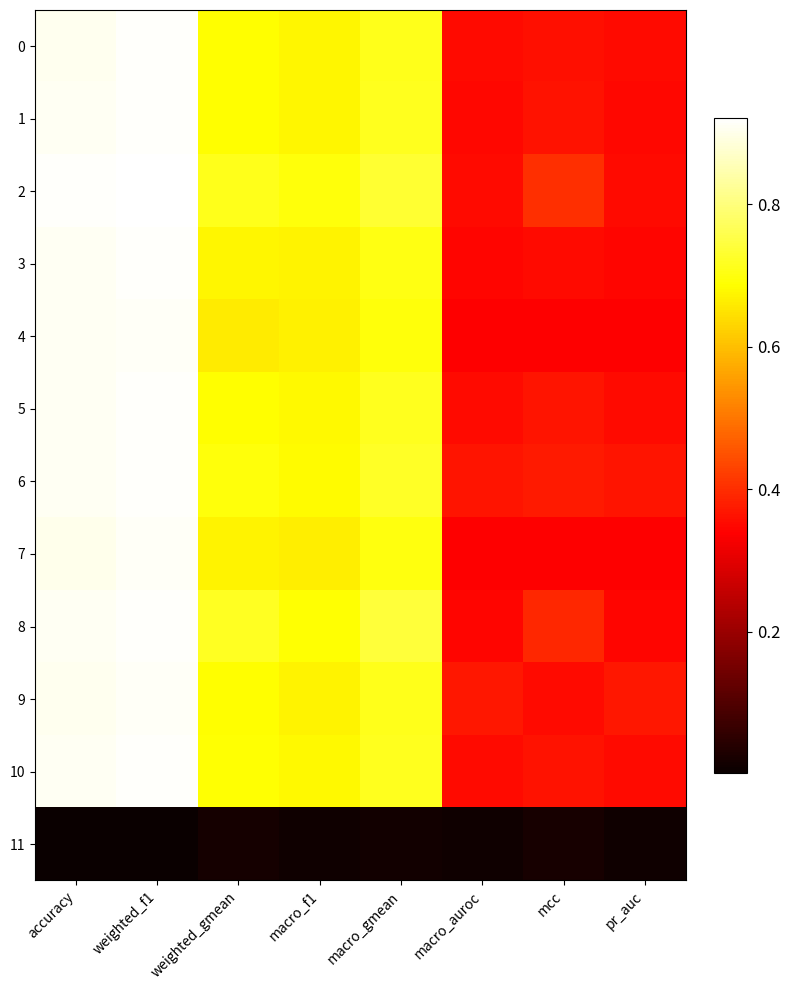

Reading left to right, what are all the values shown in this chart?

0: accuracy=0.9	weighted_f1=0.9	weighted_gmean=0.7	macro_f1=0.7	macro_gmean=0.7	macro_auroc=0.4	mcc=0.4	pr_auc=0.4
1: accuracy=0.9	weighted_f1=0.9	weighted_gmean=0.7	macro_f1=0.7	macro_gmean=0.7	macro_auroc=0.4	mcc=0.4	pr_auc=0.4
2: accuracy=0.9	weighted_f1=0.9	weighted_gmean=0.7	macro_f1=0.7	macro_gmean=0.7	macro_auroc=0.4	mcc=0.4	pr_auc=0.4
3: accuracy=0.9	weighted_f1=0.9	weighted_gmean=0.7	macro_f1=0.7	macro_gmean=0.7	macro_auroc=0.3	mcc=0.4	pr_auc=0.3
4: accuracy=0.9	weighted_f1=0.9	weighted_gmean=0.7	macro_f1=0.7	macro_gmean=0.7	macro_auroc=0.3	mcc=0.3	pr_auc=0.3
5: accuracy=0.9	weighted_f1=0.9	weighted_gmean=0.7	macro_f1=0.7	macro_gmean=0.7	macro_auroc=0.4	mcc=0.4	pr_auc=0.4
6: accuracy=0.9	weighted_f1=0.9	weighted_gmean=0.7	macro_f1=0.7	macro_gmean=0.7	macro_auroc=0.4	mcc=0.4	pr_auc=0.4
7: accuracy=0.9	weighted_f1=0.9	weighted_gmean=0.7	macro_f1=0.7	macro_gmean=0.7	macro_auroc=0.3	mcc=0.3	pr_auc=0.3
8: accuracy=0.9	weighted_f1=0.9	weighted_gmean=0.7	macro_f1=0.7	macro_gmean=0.7	macro_auroc=0.3	mcc=0.4	pr_auc=0.3
9: accuracy=0.9	weighted_f1=0.9	weighted_gmean=0.7	macro_f1=0.7	macro_gmean=0.7	macro_auroc=0.4	mcc=0.4	pr_auc=0.4
10: accuracy=0.9	weighted_f1=0.9	weighted_gmean=0.7	macro_f1=0.7	macro_gmean=0.7	macro_auroc=0.4	mcc=0.4	pr_auc=0.4
11: accuracy=0.0	weighted_f1=0.0	weighted_gmean=0.0	macro_f1=0.0	macro_gmean=0.0	macro_auroc=0.0	mcc=0.0	pr_auc=0.0